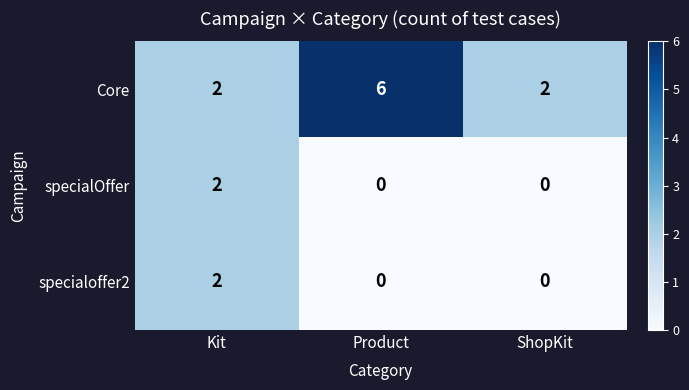

True or false: specialoffer2 has a value of 0 at ShopKit.

True